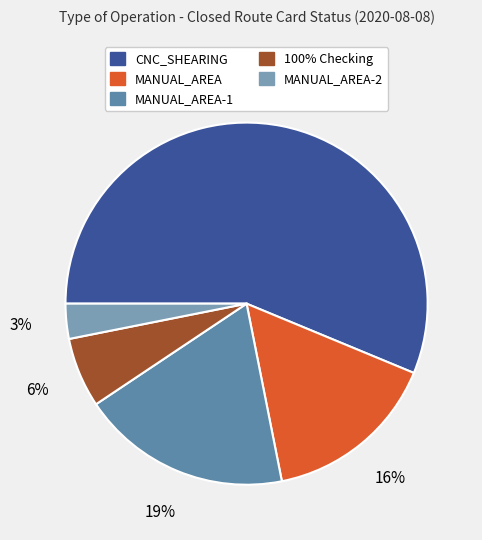

How many segments does this pie chart have?

5